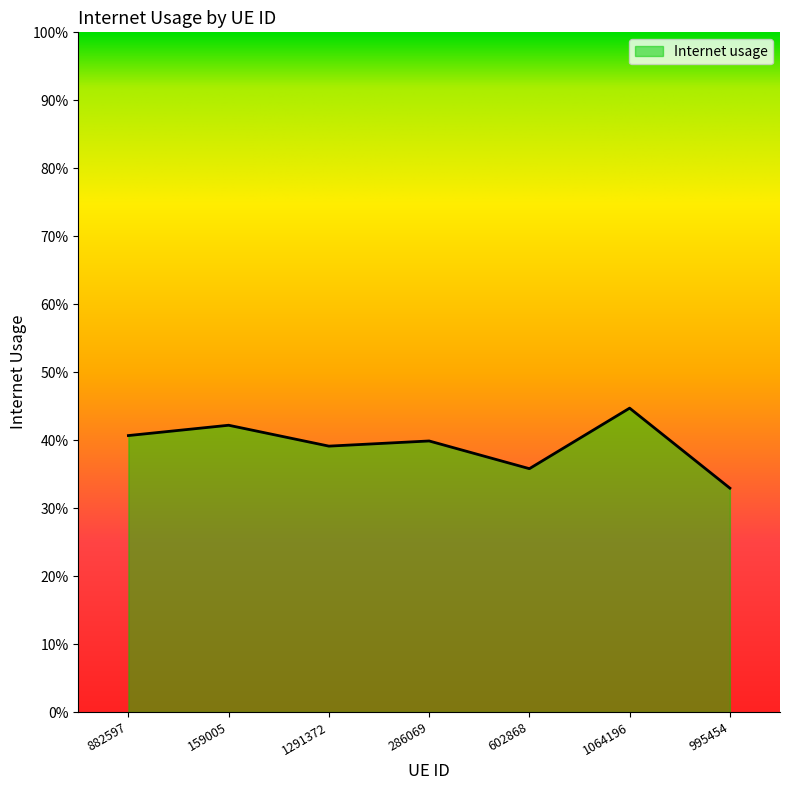

List the labels in order of value, smallest first.

995454, 602868, 1291372, 286069, 882597, 159005, 1064196